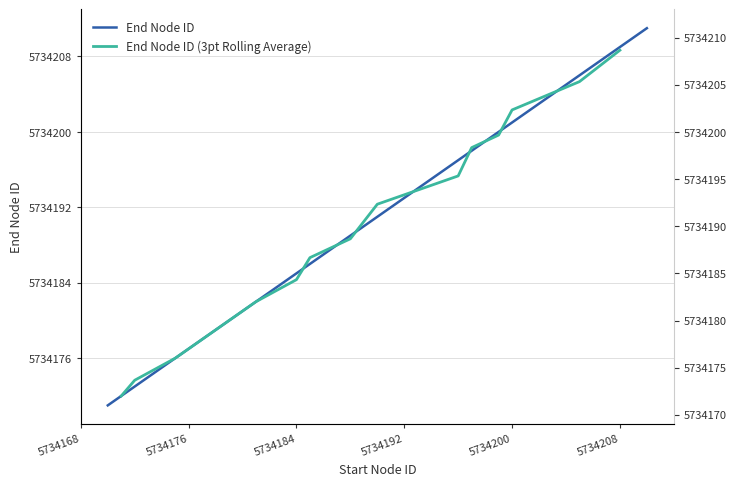

Reading left to right, list all the values displayed in this chart.

5734171	5734172	5734173	5734176	5734179	5734182	5734185	5734186	5734189	5734191	5734197	5734198	5734200	5734201	5734206	5734209	5734211